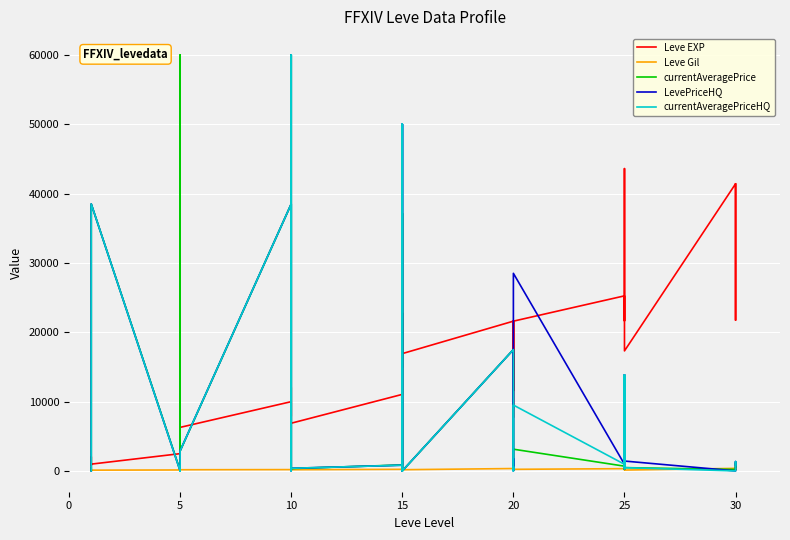

What is the total value across all series at 15?

1954